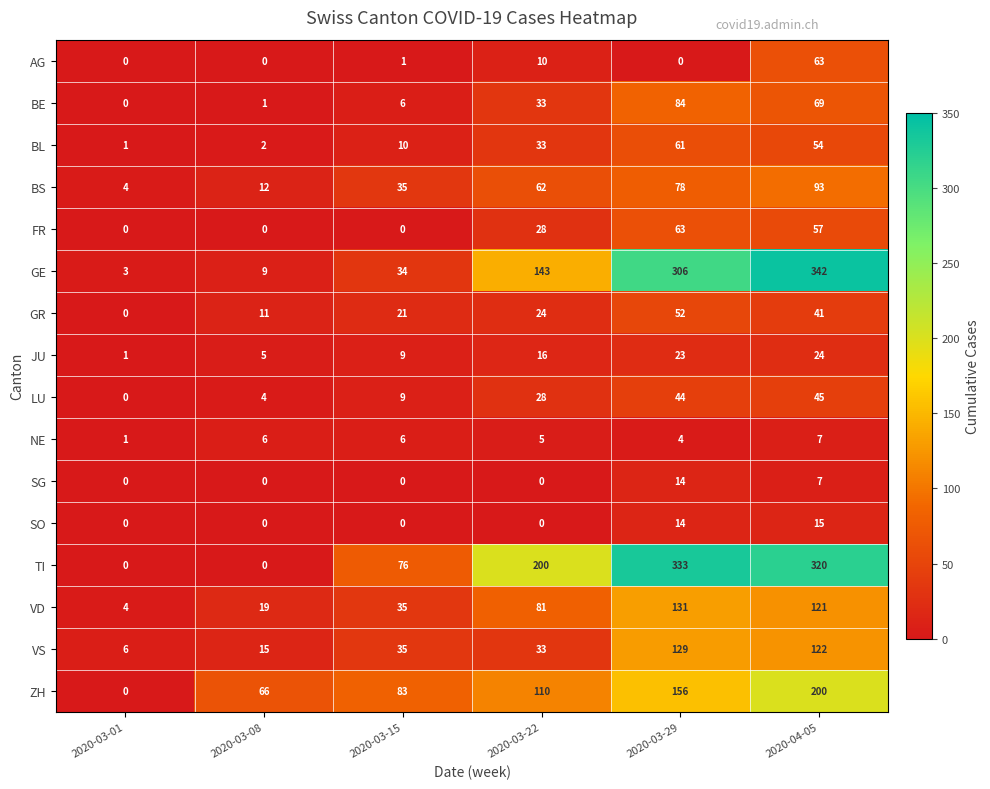

What is the difference between the second highest and second lowest values in the FR series?

57